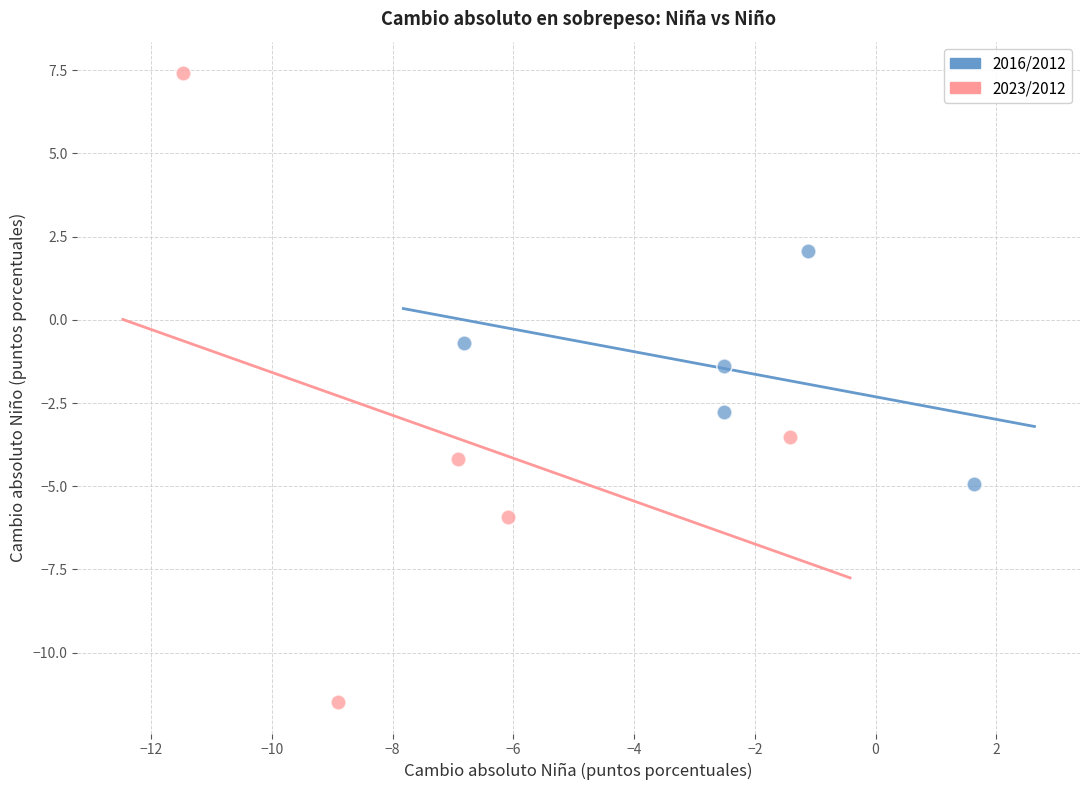

Which series has the largest Y range (max minus min)?

2023/2012